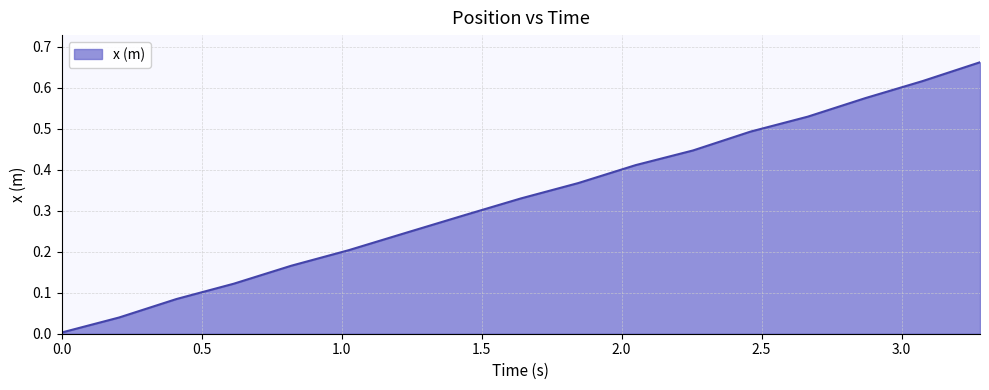

True or false: the data has more than 0 interior local peaks.

False